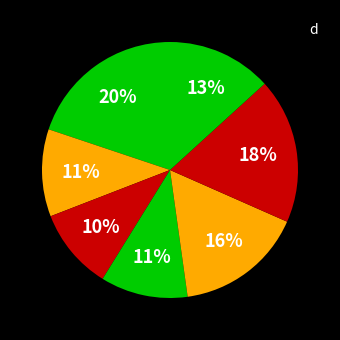

Count the number of slices in the pie.

7